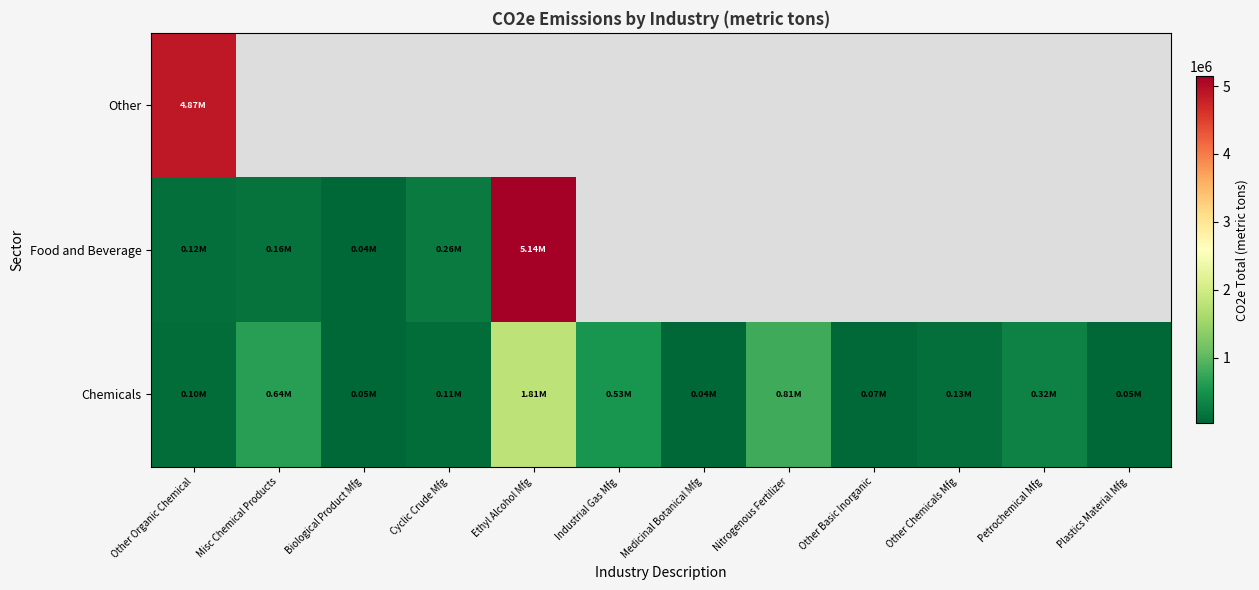

What is the minimum value for Chemicals?

38078.4